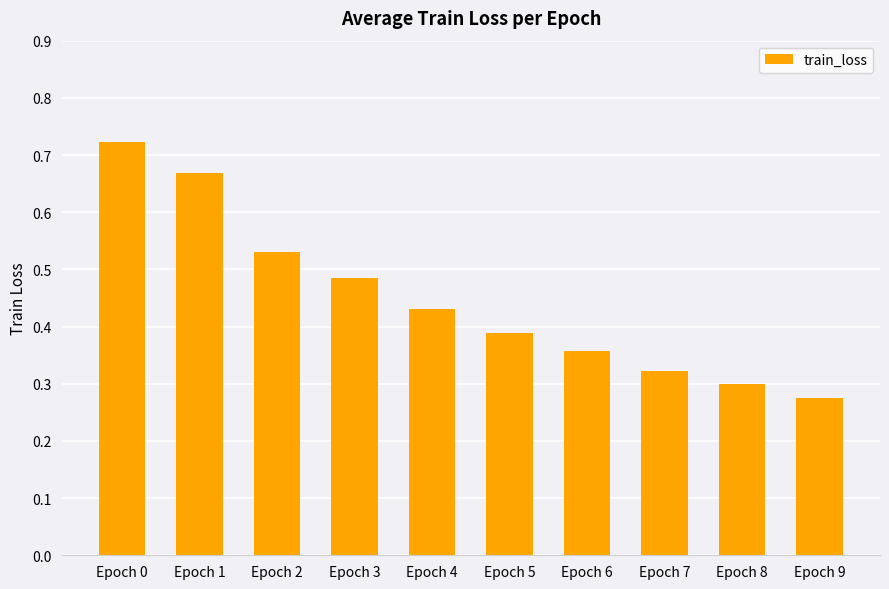

What is the sum of the values at Epoch 4 and Epoch 3?

0.9